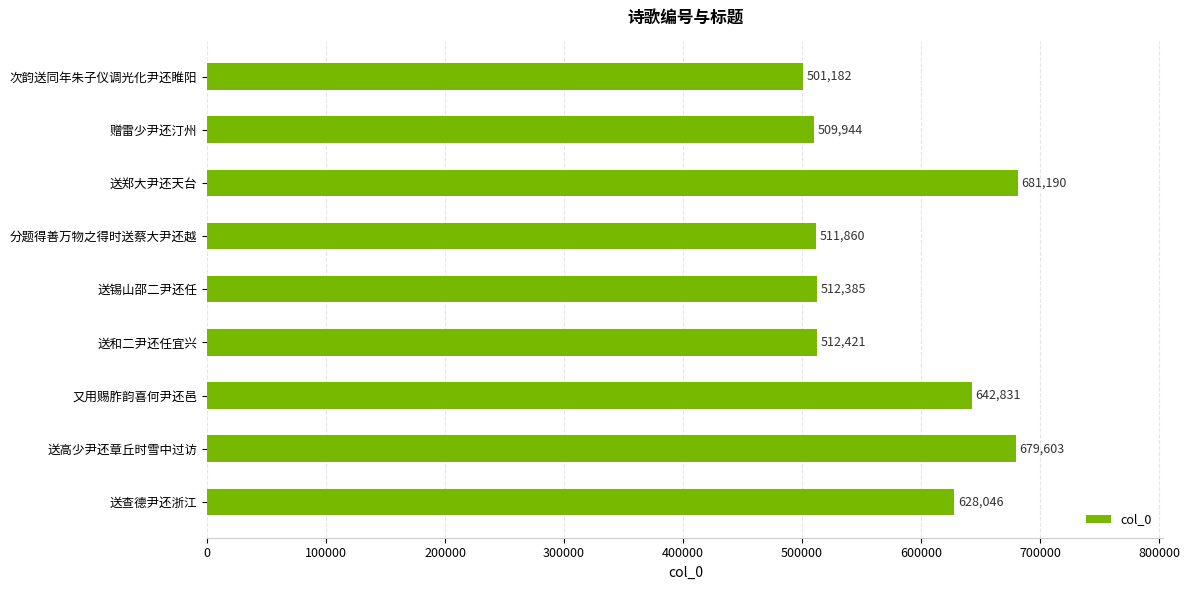

At which category does the chart reach its minimum across all series?

次韵送同年朱子仪调光化尹还睢阳